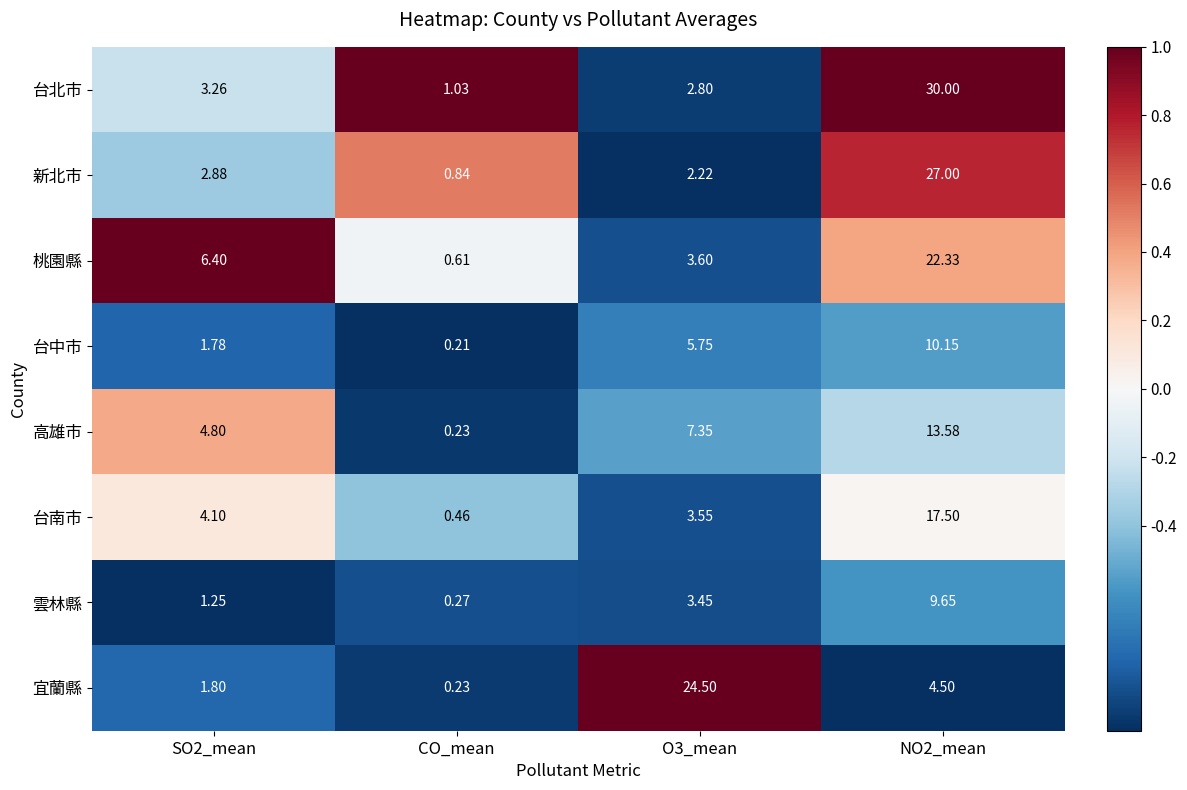

Which series has the widest spread of values?

台北市